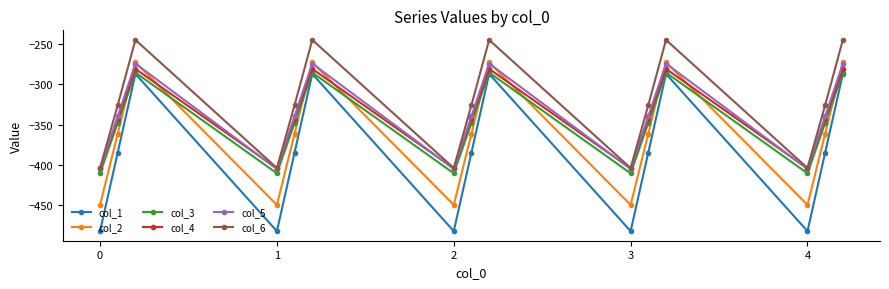

True or false: col_4 has more than 2 interior local peaks.

True